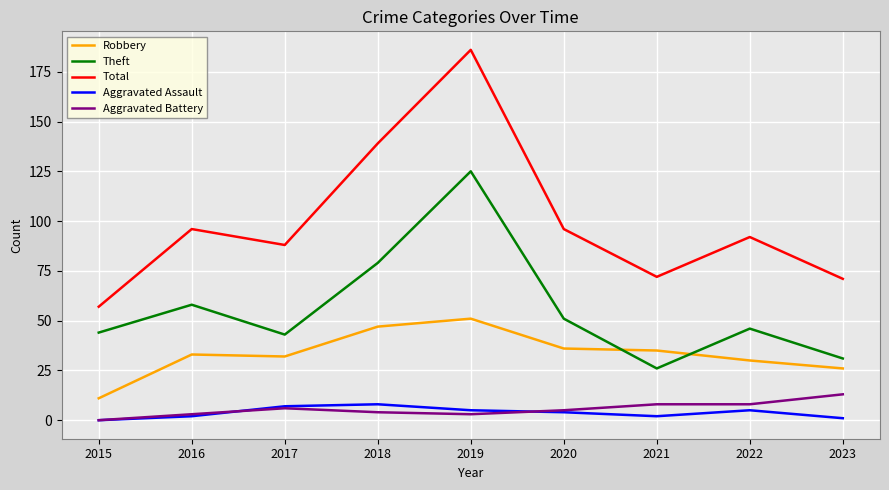

True or false: Total and Theft cross at least once.

False